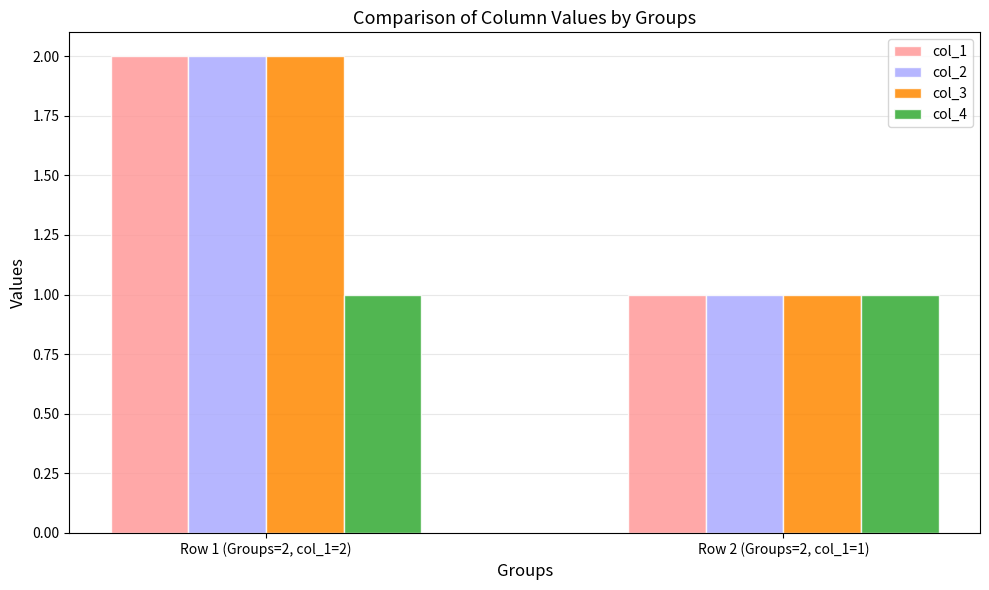

Is the value of col_2 at Row 1 (Groups=2, col_1=2) greater than the value of col_3 at Row 2 (Groups=2, col_1=1)?

Yes